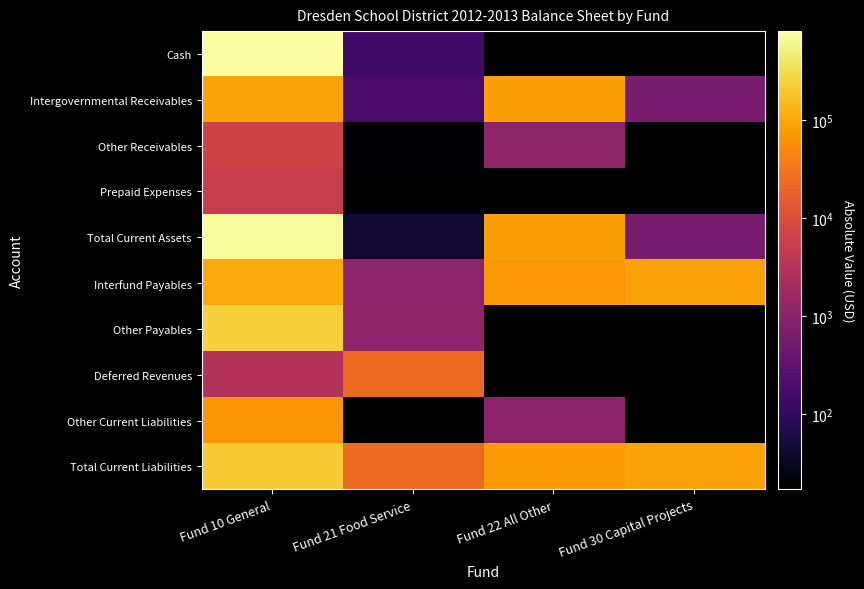

True or false: Other Receivables has a value of 30.2 at Fund 21 Food Service.

False